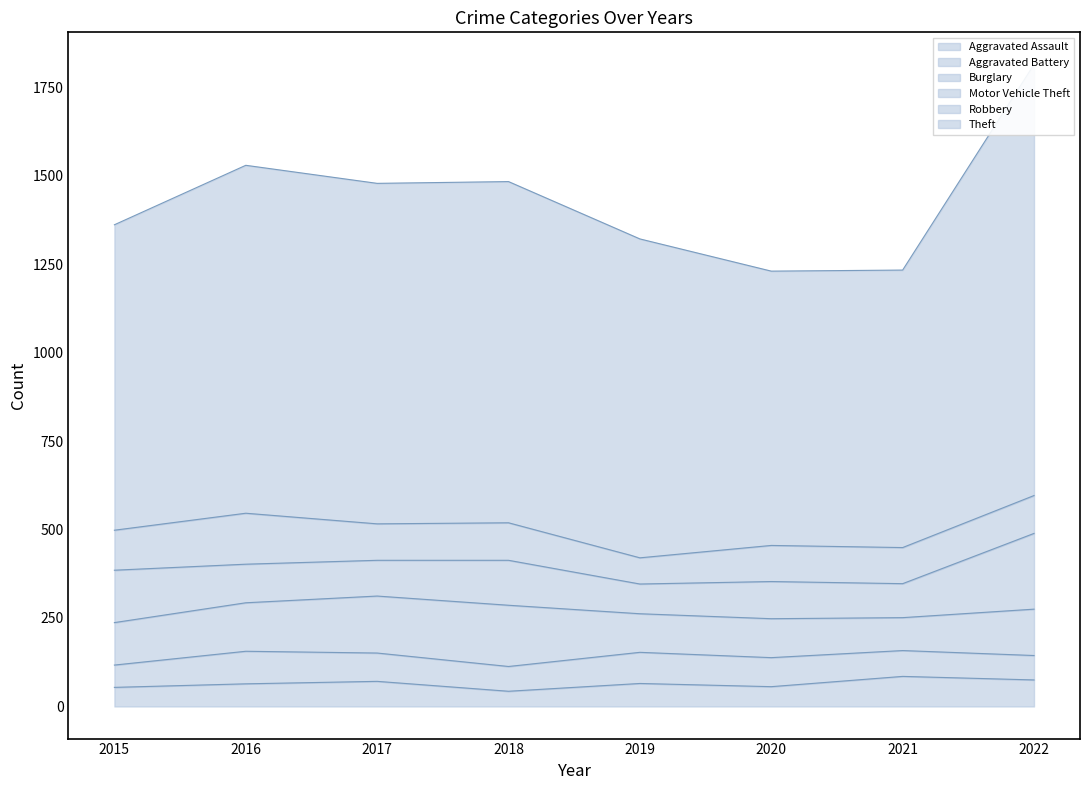

What is the value of the Aggravated Assault point at the 2nd from the left?

64